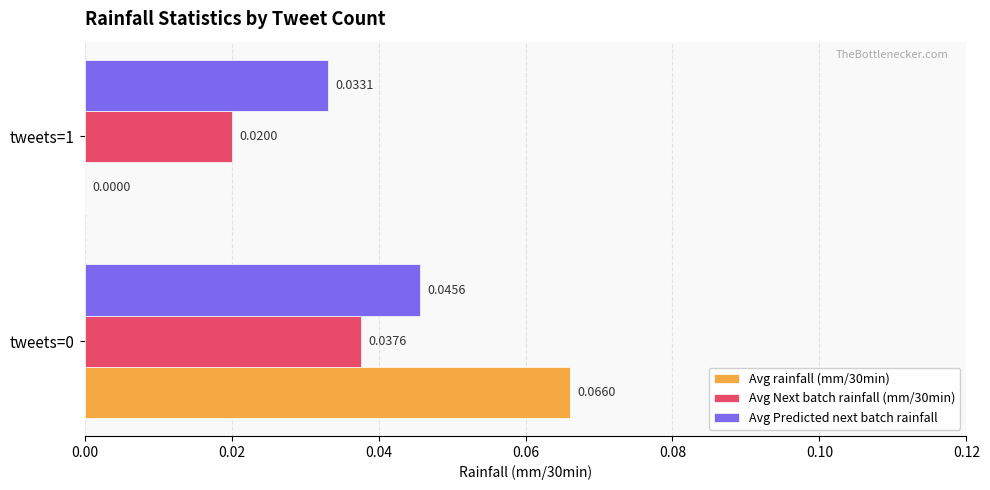

Which series changed the most between tweets=0 and tweets=1?

Avg rainfall (mm/30min)